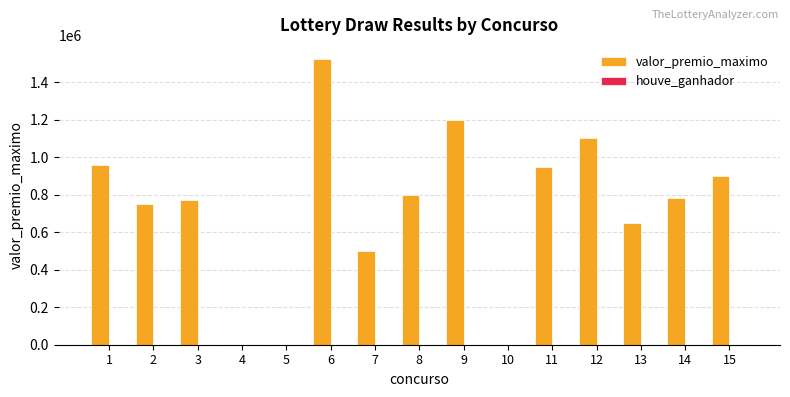

What is the maximum value shown in the chart?

1522364.0